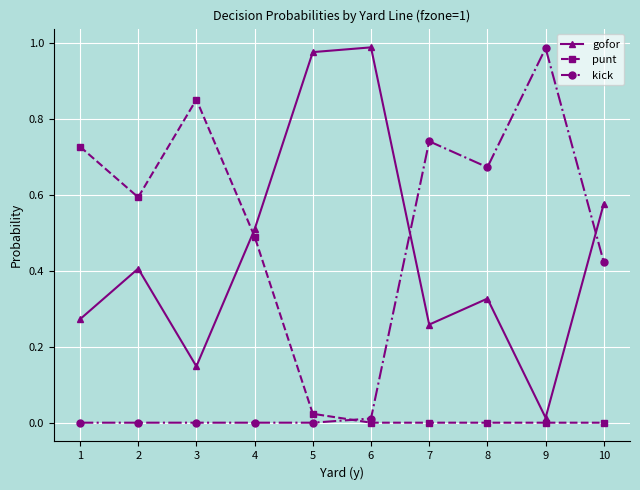

Between 2 and 7, which series saw the biggest shift?

kick